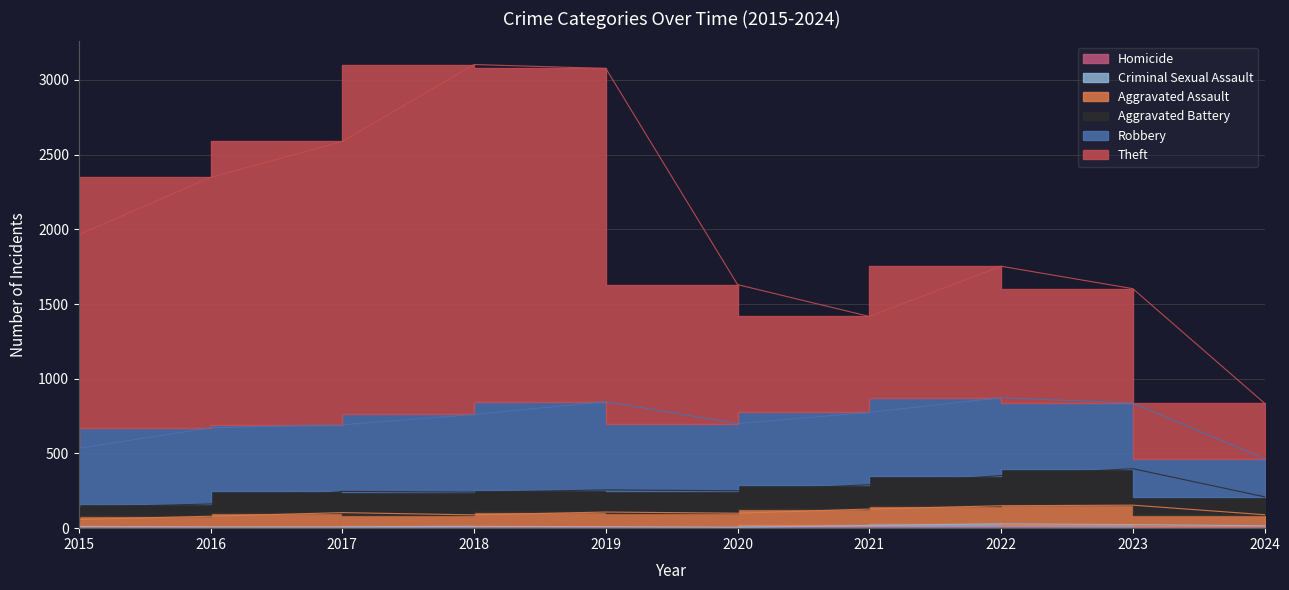

The Theft series shows 1630 at 2020. True or false?

True